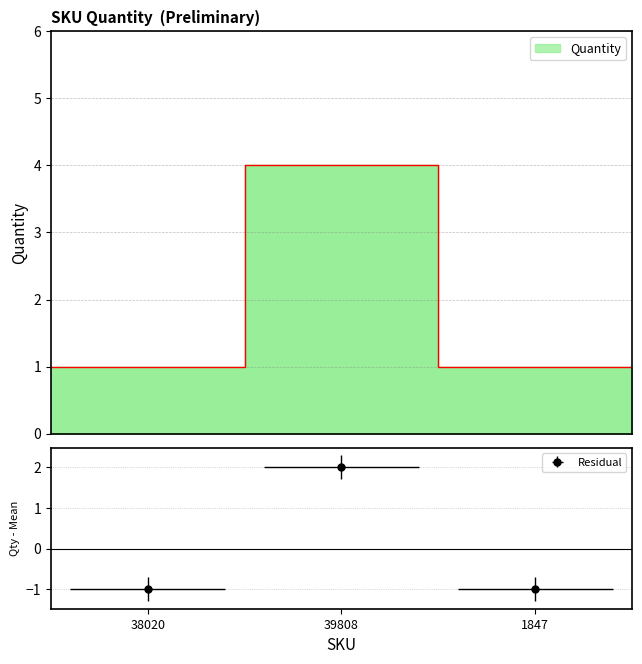

At which category does the chart reach its minimum across all series?

38020